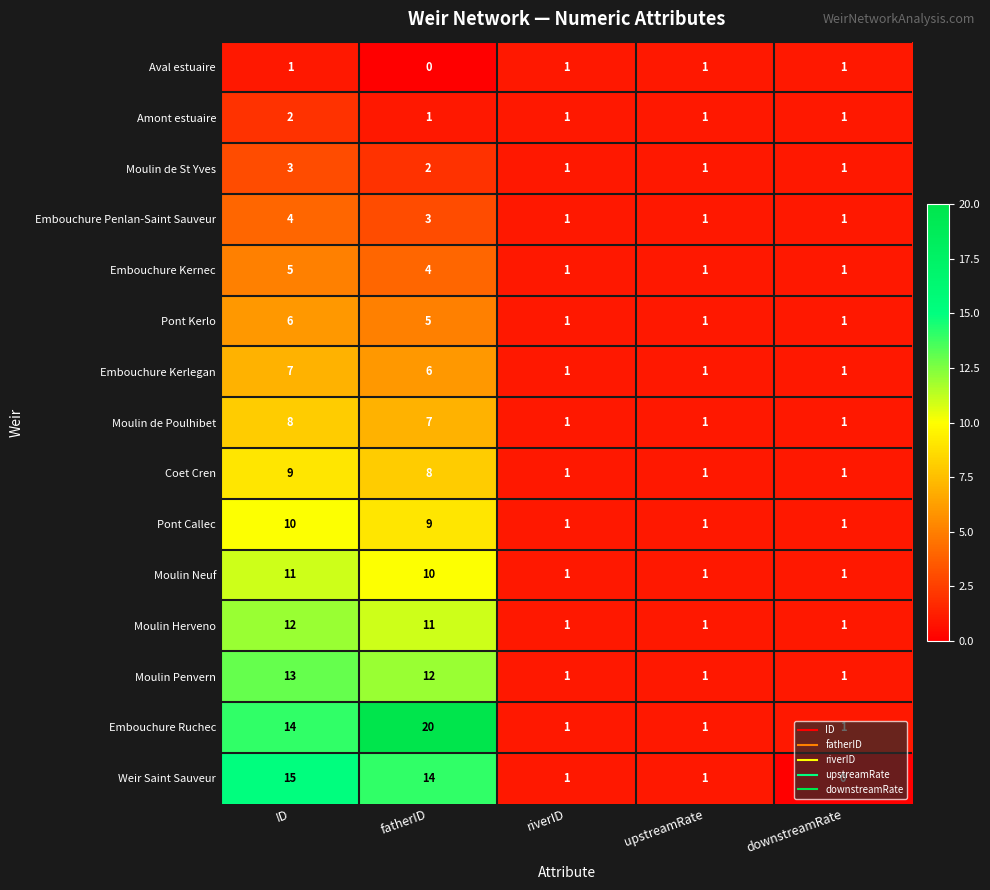

What is the approximate value of Moulin Neuf at ID, to the nearest 10?

10